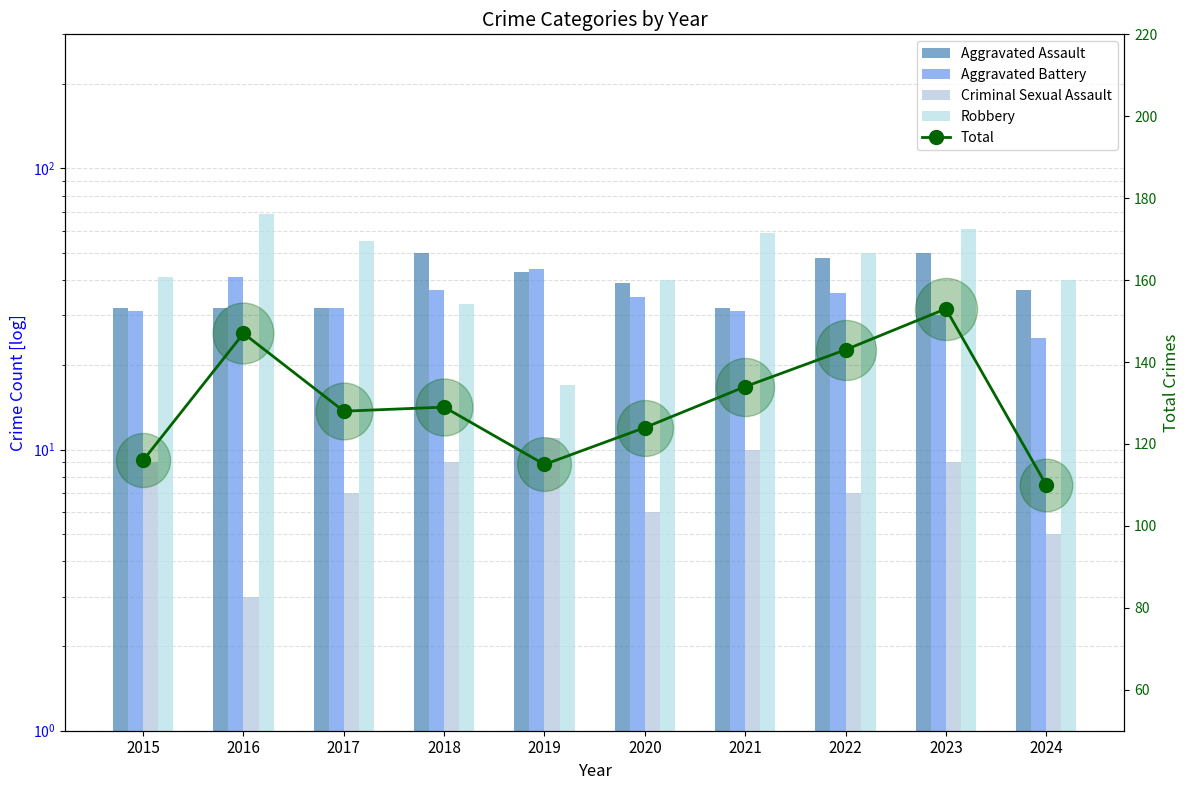

What is the total value across all series at 2020?

244